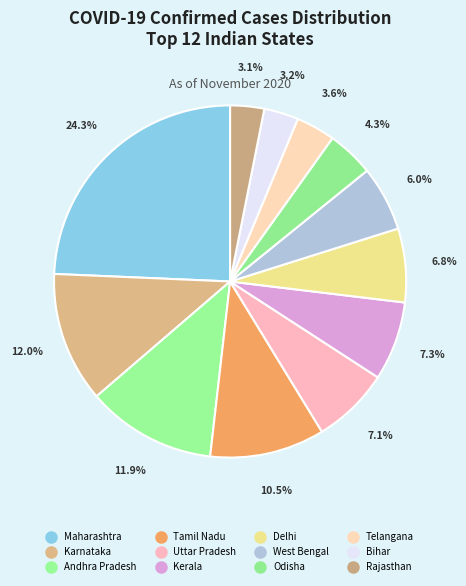

Combined, what portion of the pie is Rajasthan and Uttar Pradesh?

10.2%